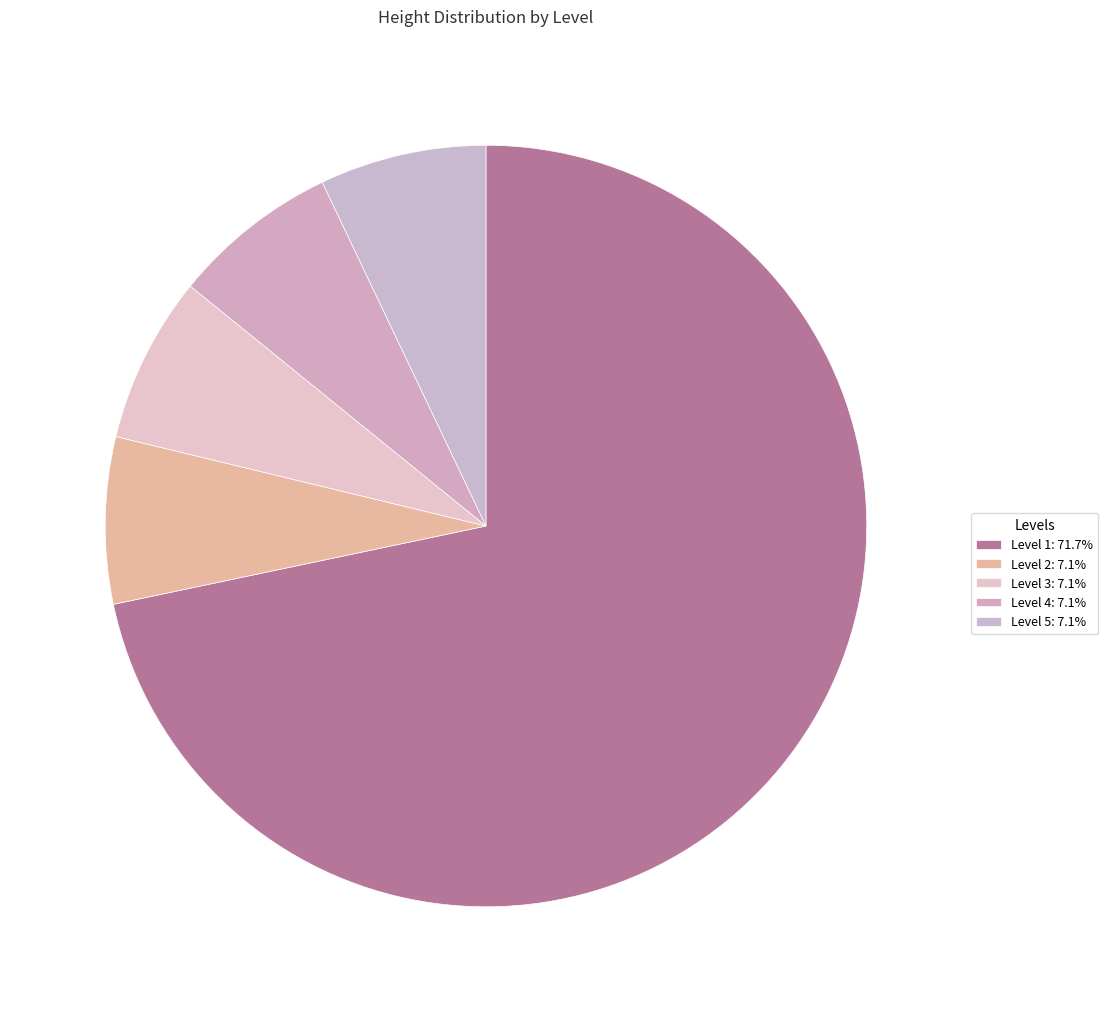

Is it true that Level 4 is 7% of the pie?

True